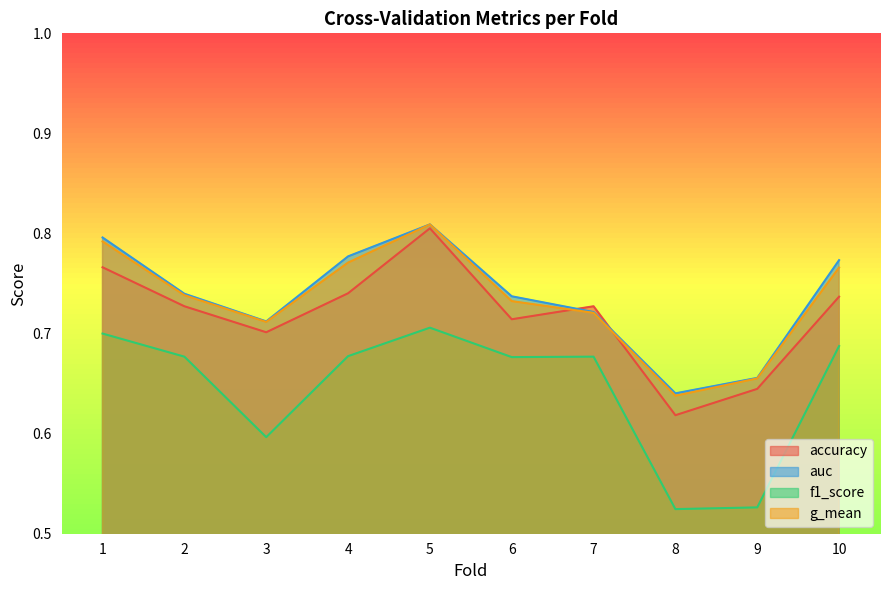

Which label corresponds to the largest value in the chart?

5